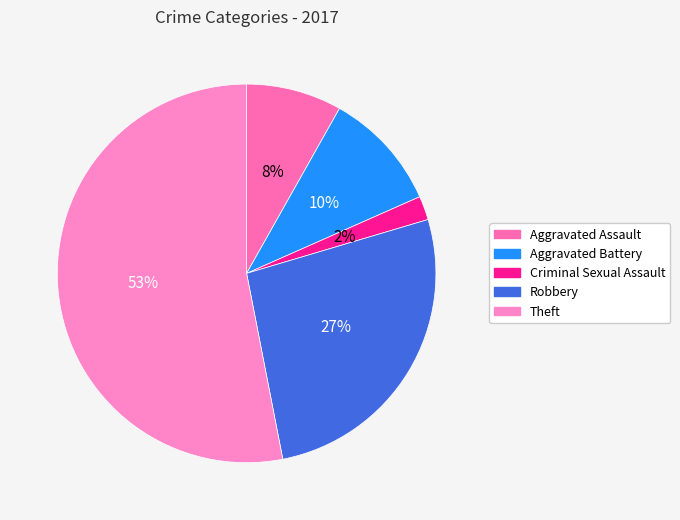

To the nearest percent, what is the combined percentage of Theft and Robbery?

80%